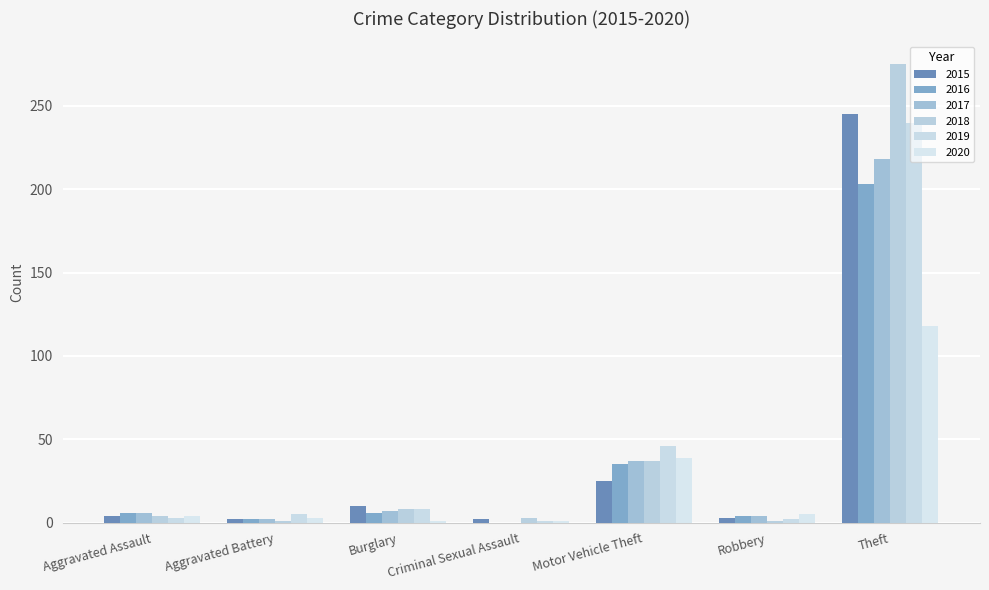

At how many categories does at least one series exceed 97?

1